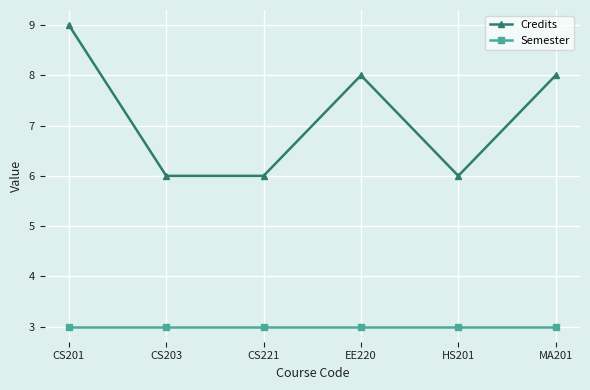

Reading left to right, list all the values displayed in this chart.

Credits: CS201=9	CS203=6	CS221=6	EE220=8	HS201=6	MA201=8
Semester: CS201=3	CS203=3	CS221=3	EE220=3	HS201=3	MA201=3